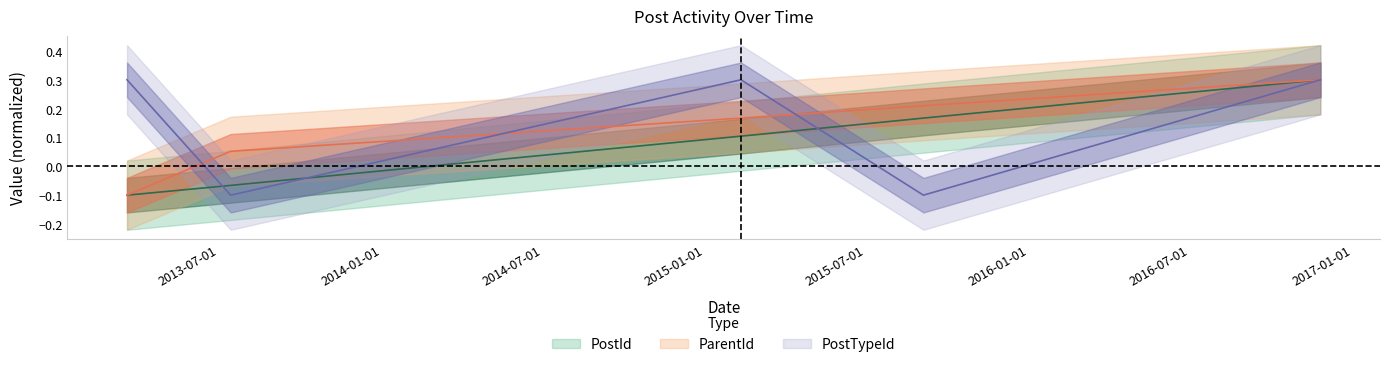

What is the approximate value of PostId at 2015-09-04?

0.2